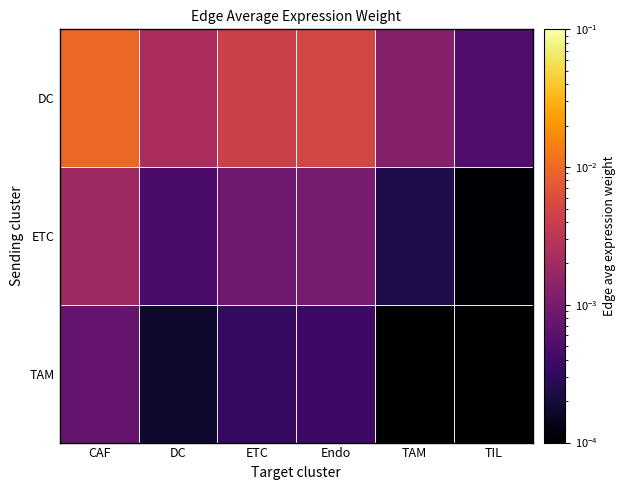

Which series changed the most between DC and ETC?

DC